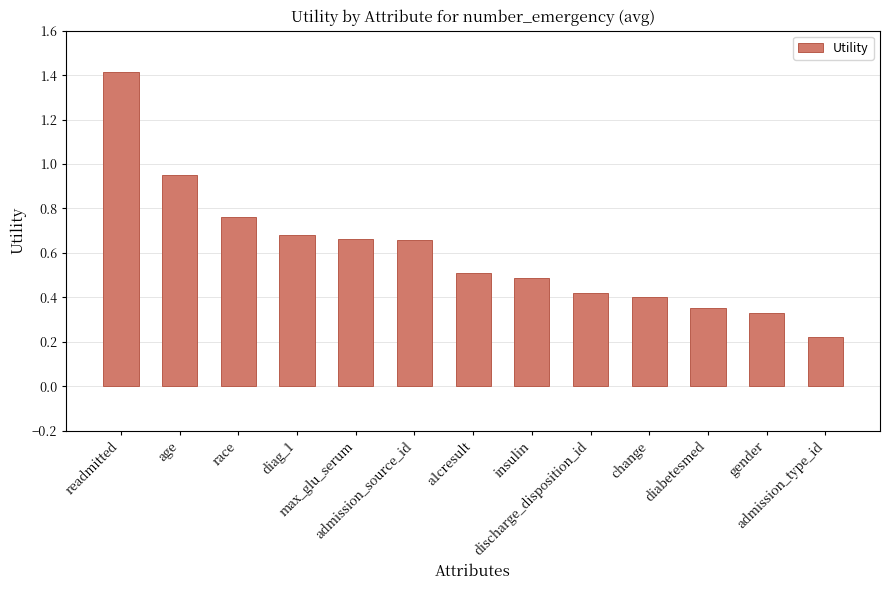

What is the sum of all values?

7.8